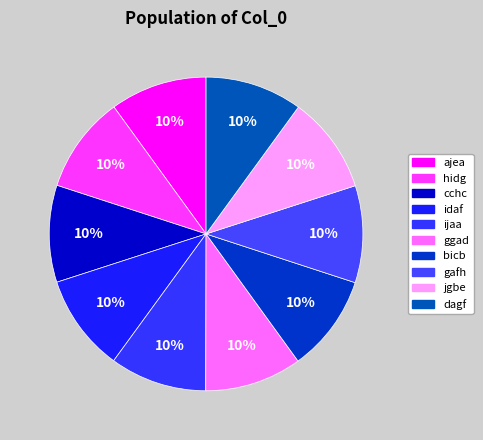

How many slices are in this pie chart?

10